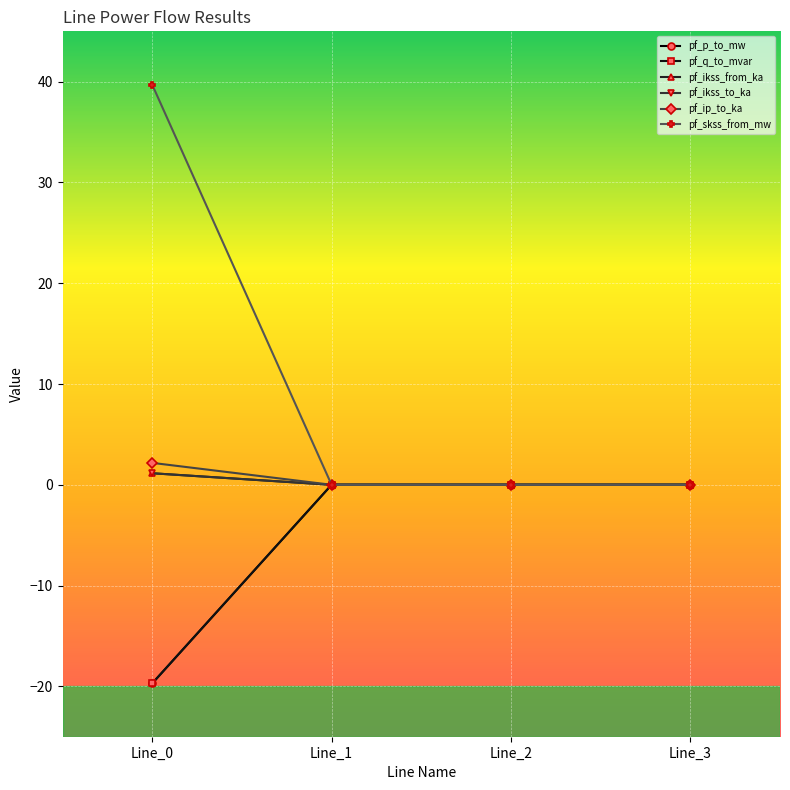

True or false: pf_ip_to_ka has a value of 0.0 at Line_3.

True